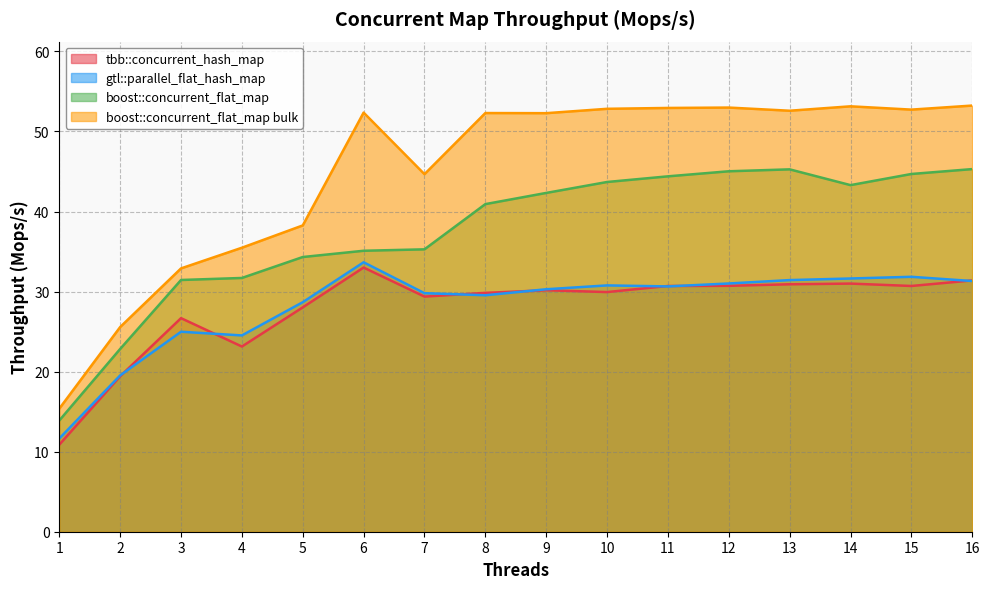

What is the value of the tbb::concurrent_hash_map point at the 14th from the left?

31.0